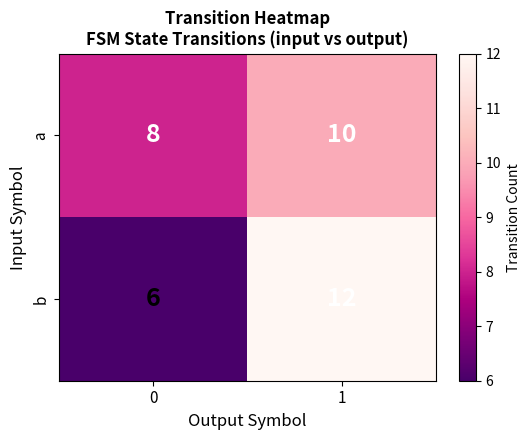

Reading left to right, extract all data points from this chart.

a: 0=8	1=10
b: 0=6	1=12